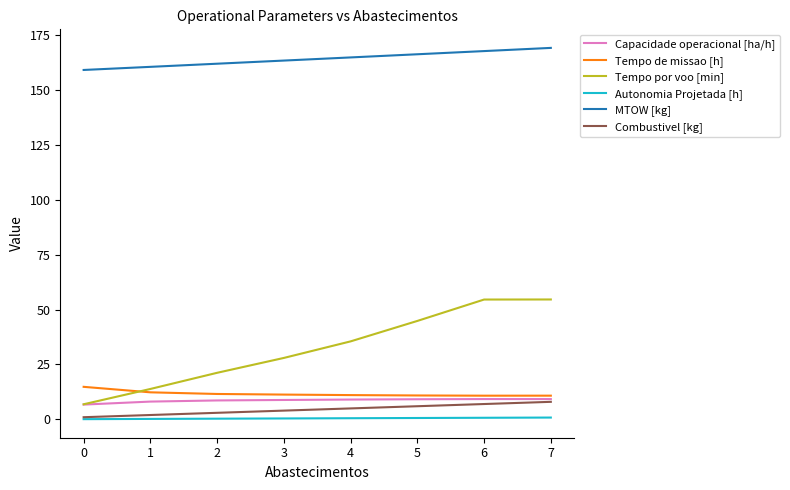

At how many categories does at least one series exceed 76?

8